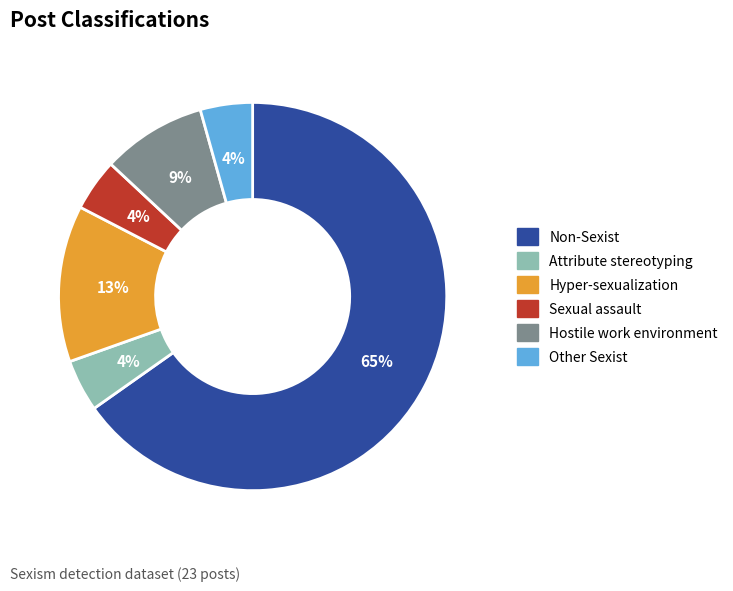

To the nearest percent, what percentage of the pie is Hyper-sexualization?

13%